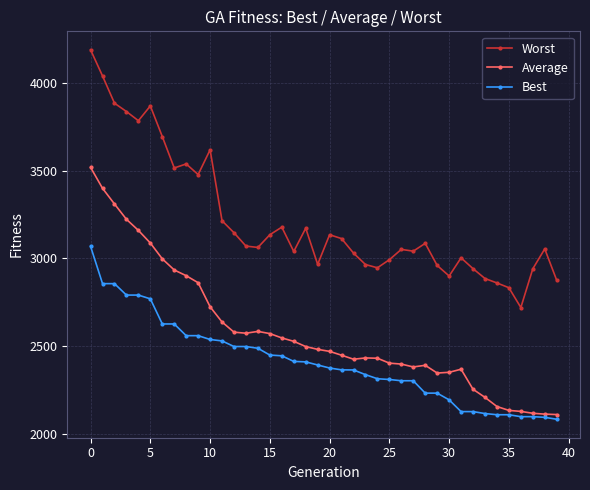

What is the difference between the maximum and minimum values in the Average series?

1409.0